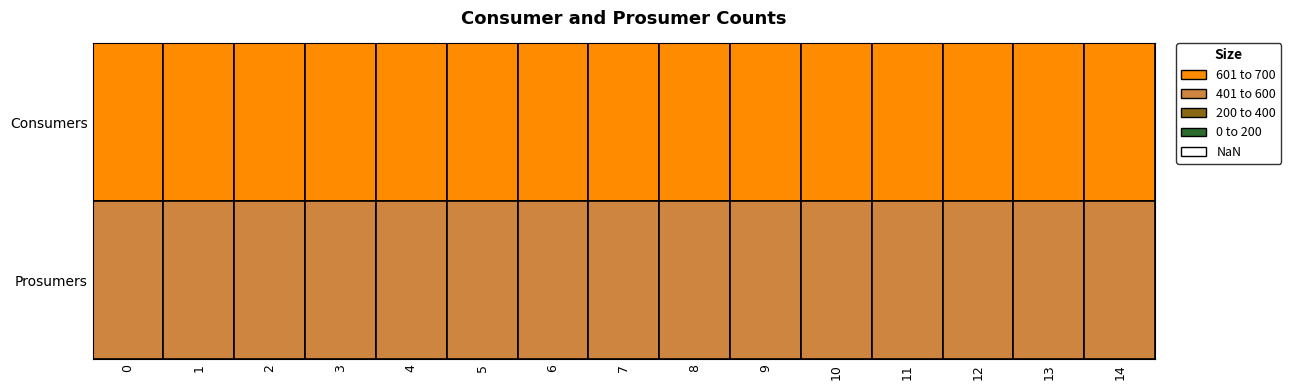

Reading left to right, what are all the values shown in this chart?

Consumers: 0=635	1=635	2=635	3=635	4=635	5=635	6=635	7=635	8=635	9=635	10=635	11=635	12=635	13=635	14=635
Prosumers: 0=440	1=440	2=440	3=440	4=440	5=440	6=440	7=440	8=440	9=440	10=440	11=440	12=440	13=440	14=440